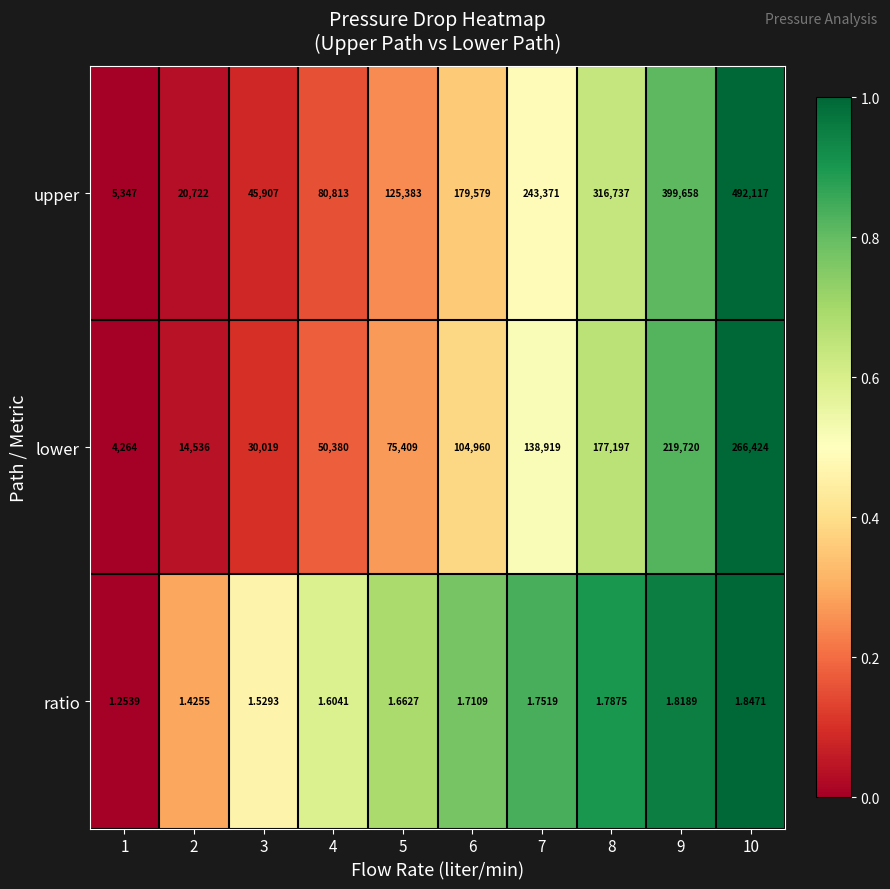

Between 4 and 9, which series saw the biggest shift?

upper